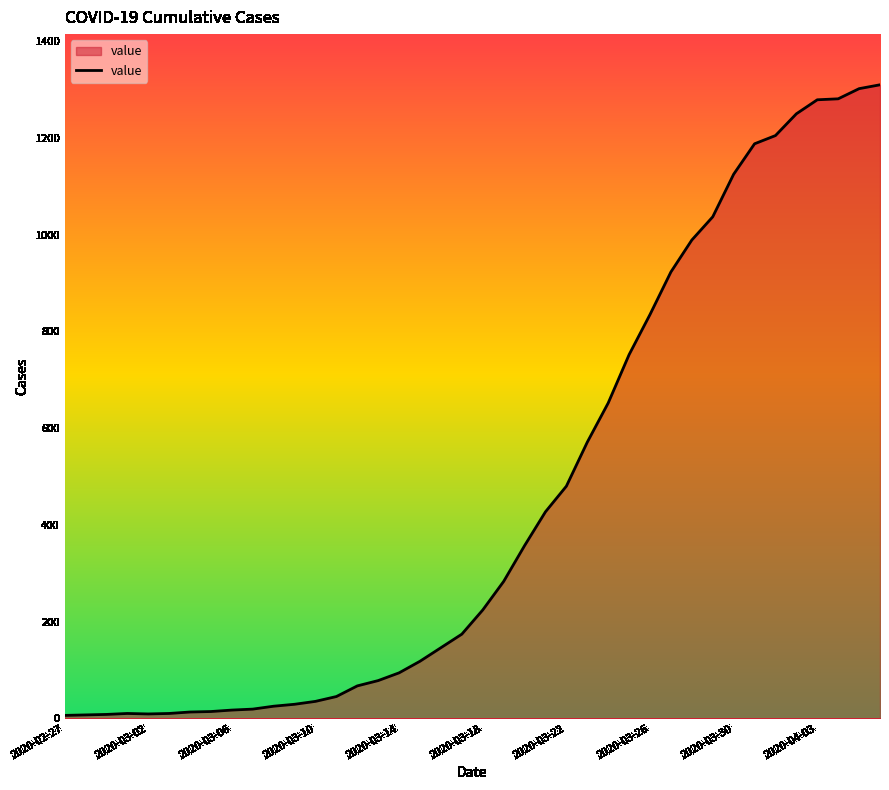

The value at 2020-03-26 is 382. True or false?

False